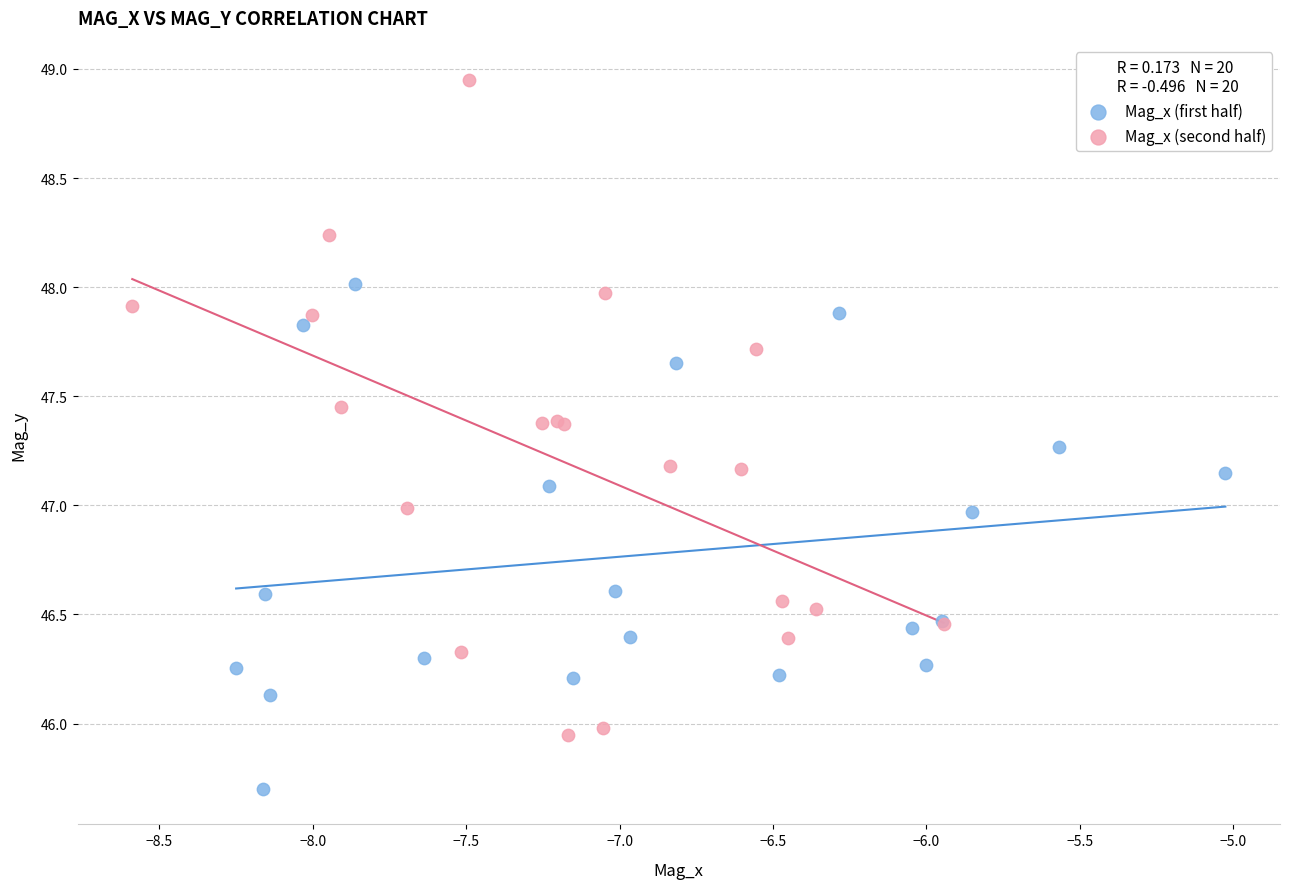

Which series has the widest spread of Y values?

Mag_x (second half)